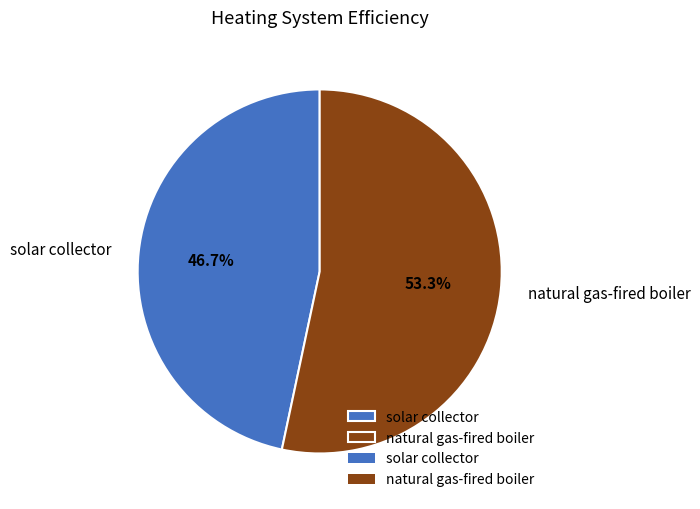

Between solar collector and natural gas-fired boiler, which is larger?

natural gas-fired boiler